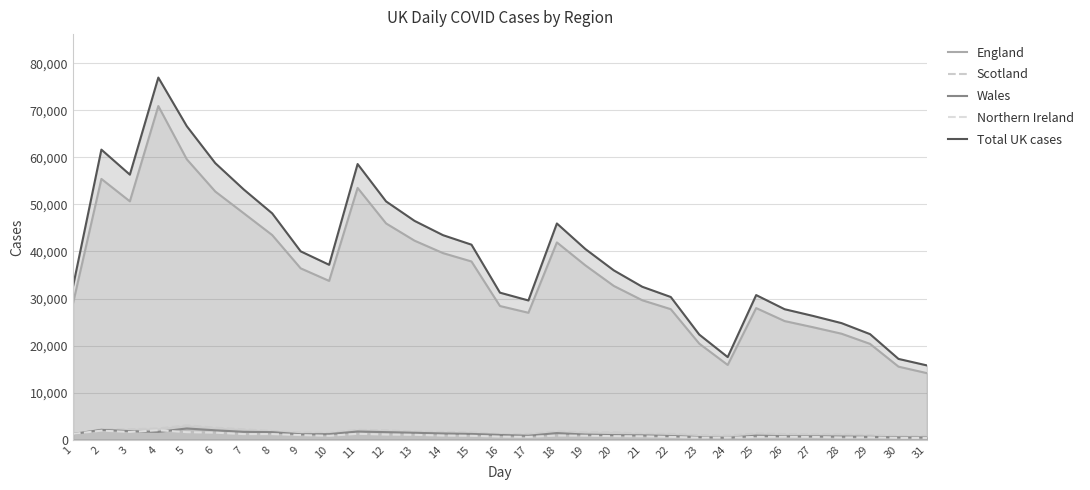

What is the difference between the highest and lowest values at 18?

45077